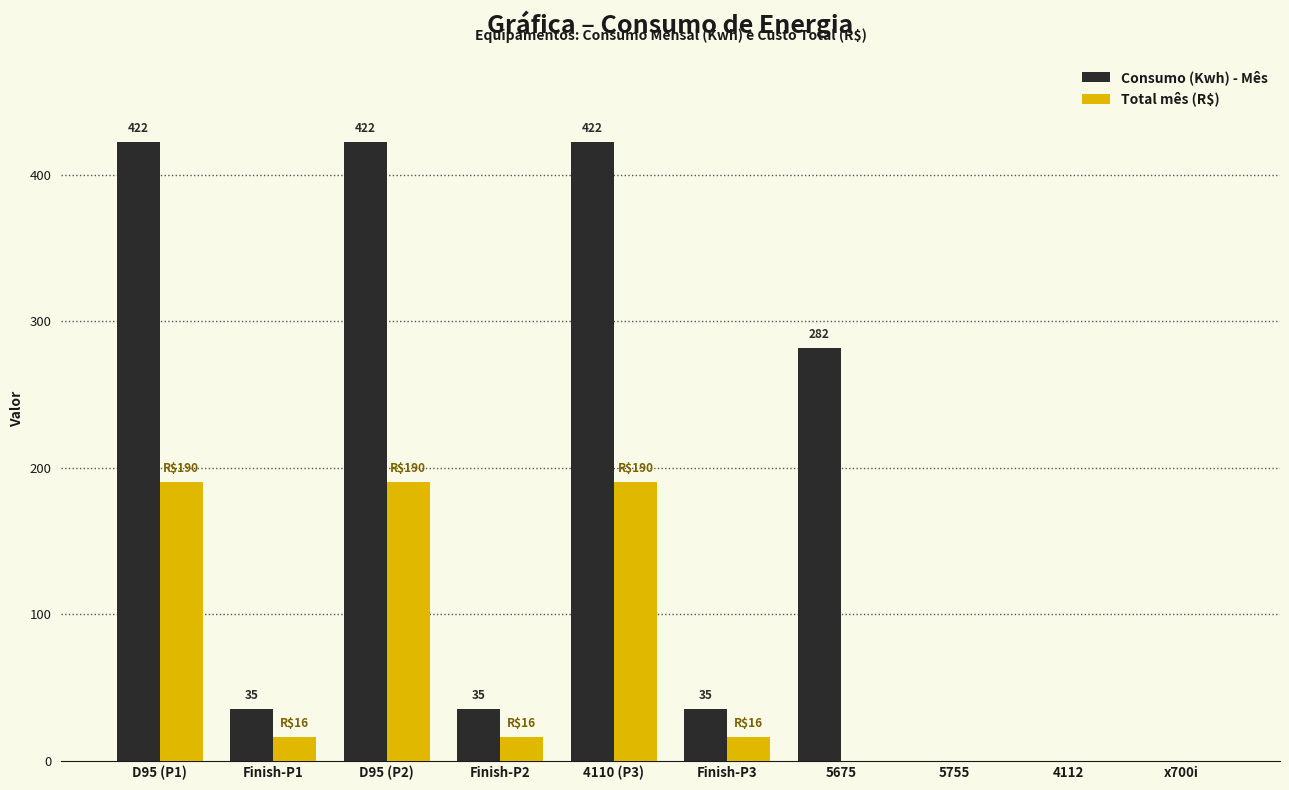

Does the chart contain stacked bars?

No